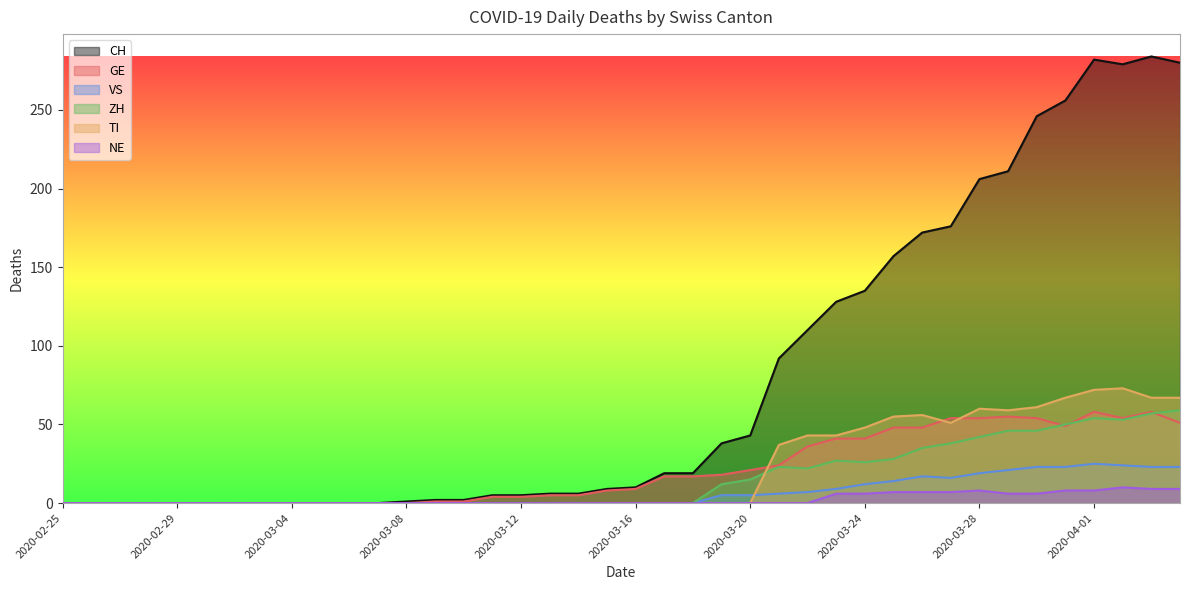

Which series has the largest total across all categories?

CH